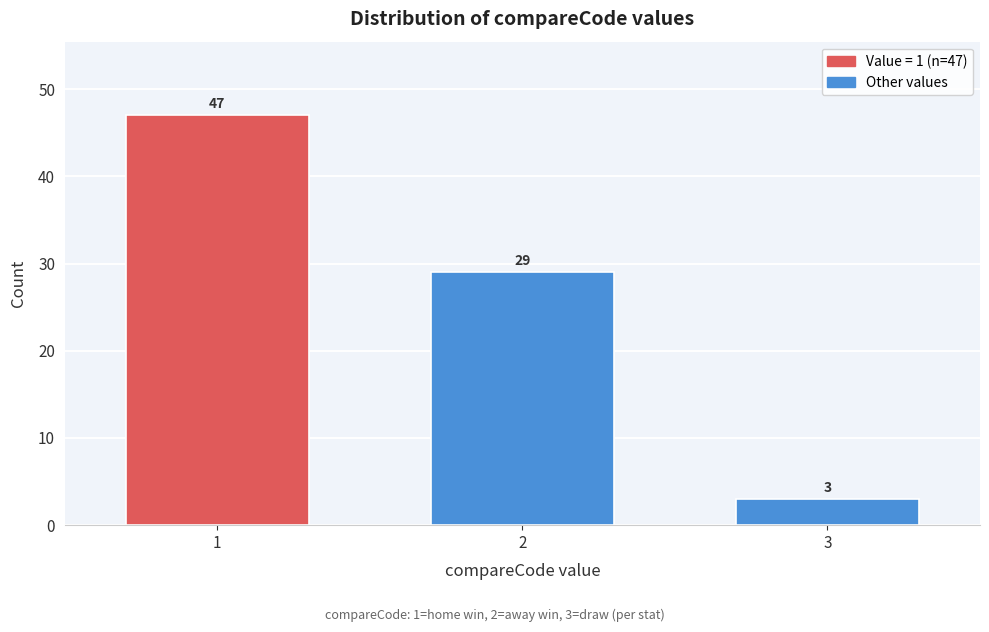

Reading right to left, extract all data points from this chart.

3=3	2=29	1=47